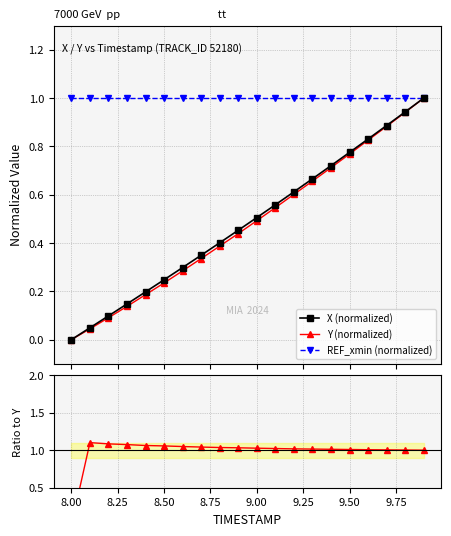

At how many categories does at least one series exceed 0?

20